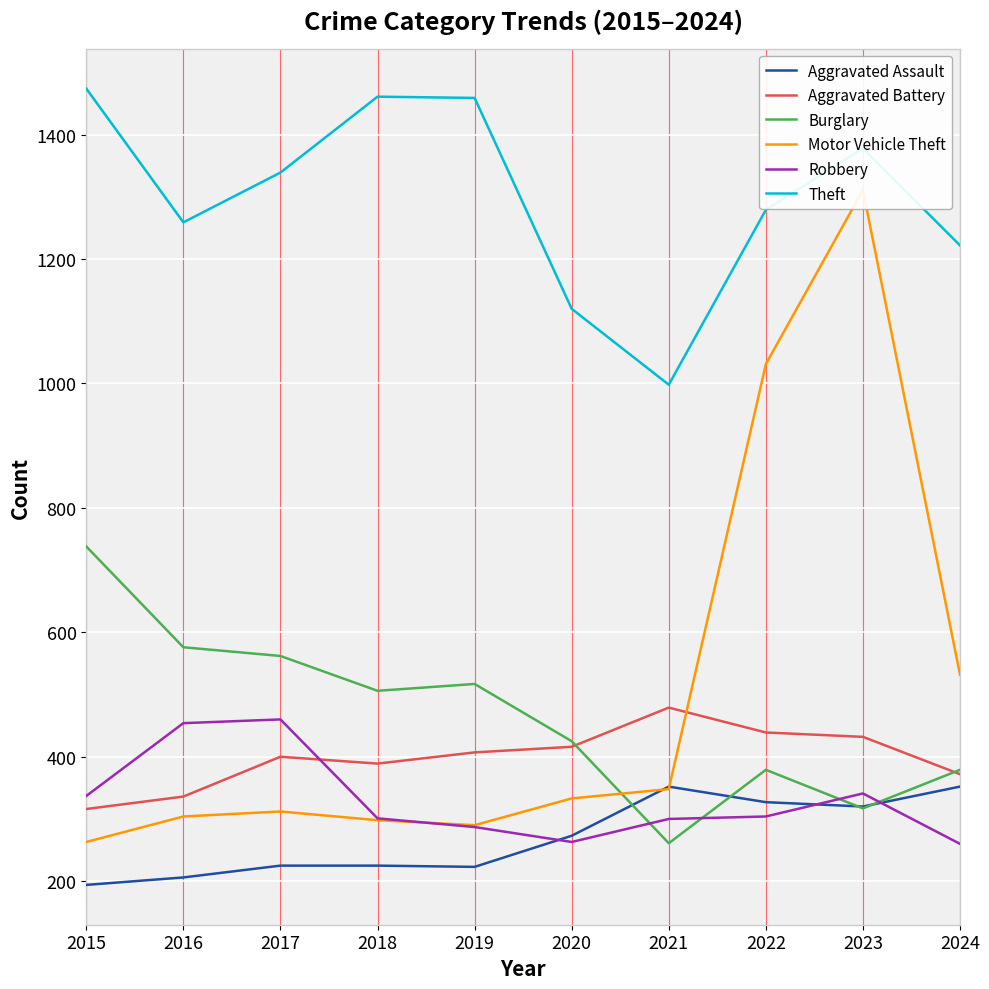

What is the maximum value for Burglary?

738